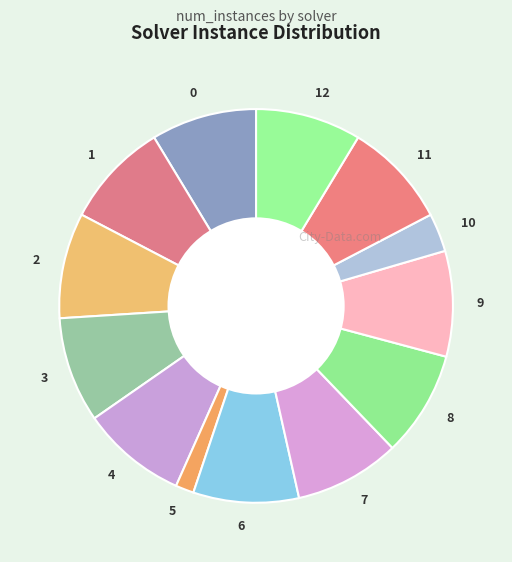

Which category has the smallest portion of the pie?

5